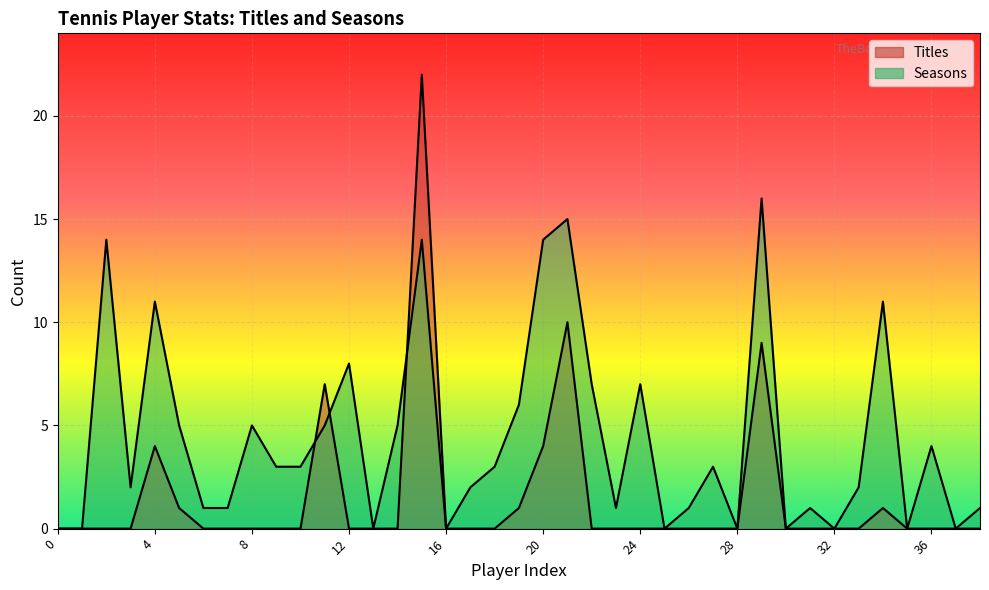

Rank the series by their average value, from lowest to highest.

Titles, Seasons